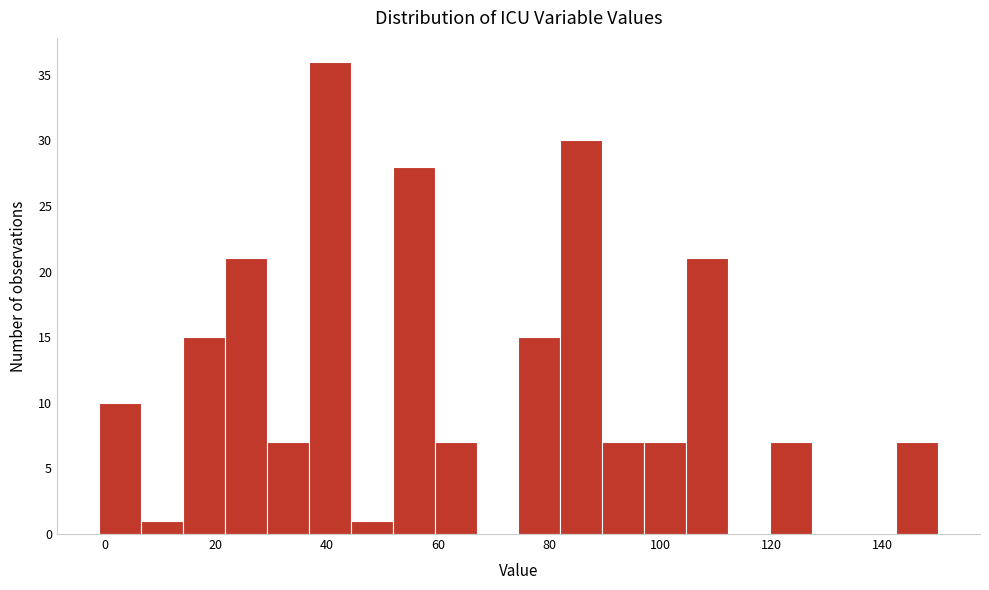

Around what value on the x-axis is the tallest bar? Give the approximate position of its centre, as read against the axis.

40